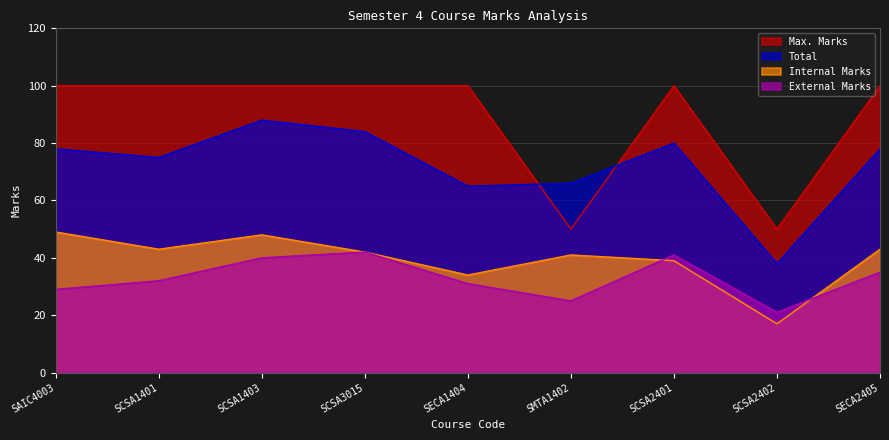

Which series ends up on top after the final intersection of Max. Marks and Total?

Max. Marks